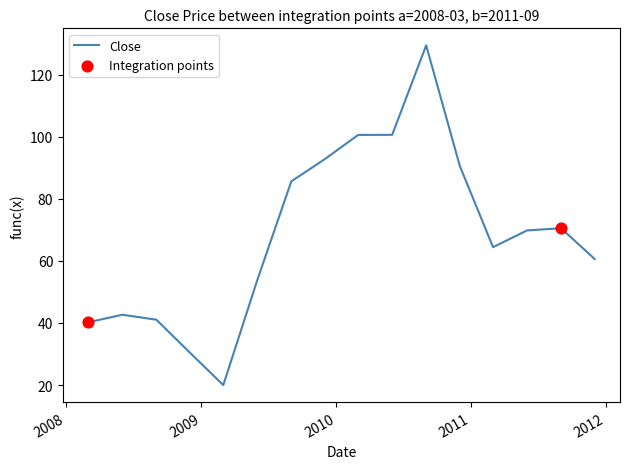

What is the difference between the maximum and minimum values?

109.5